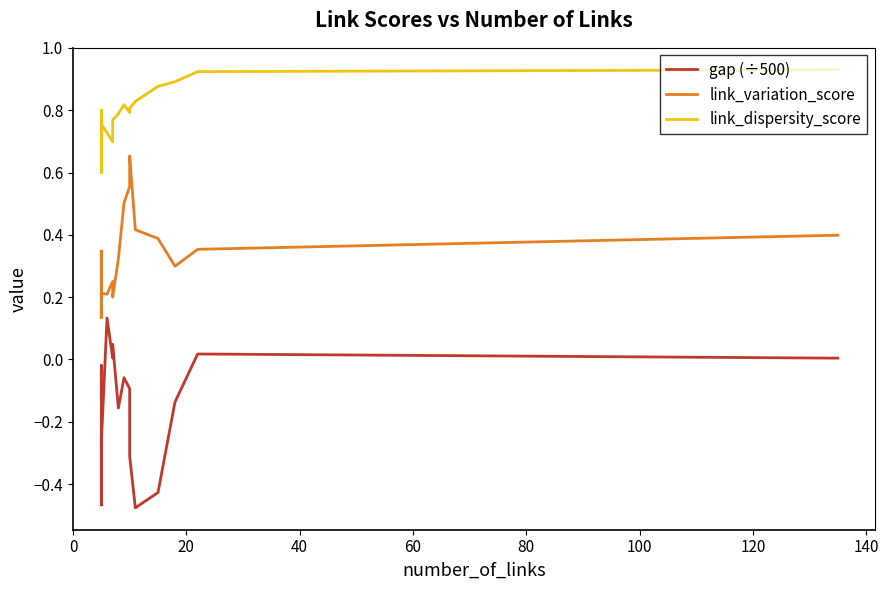

True or false: gap (÷500) and link_dispersity_score intersect in this chart.

False